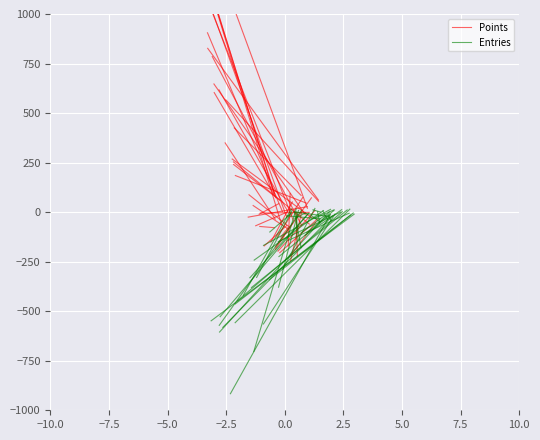

What is the maximum value for Points?

1645.1